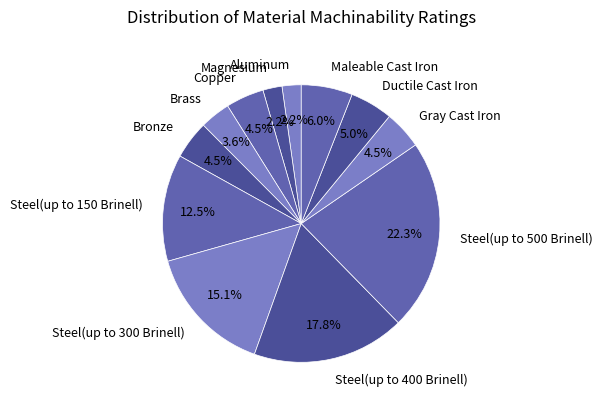

What is the largest slice in the pie chart?

Steel(up to 500 Brinell)